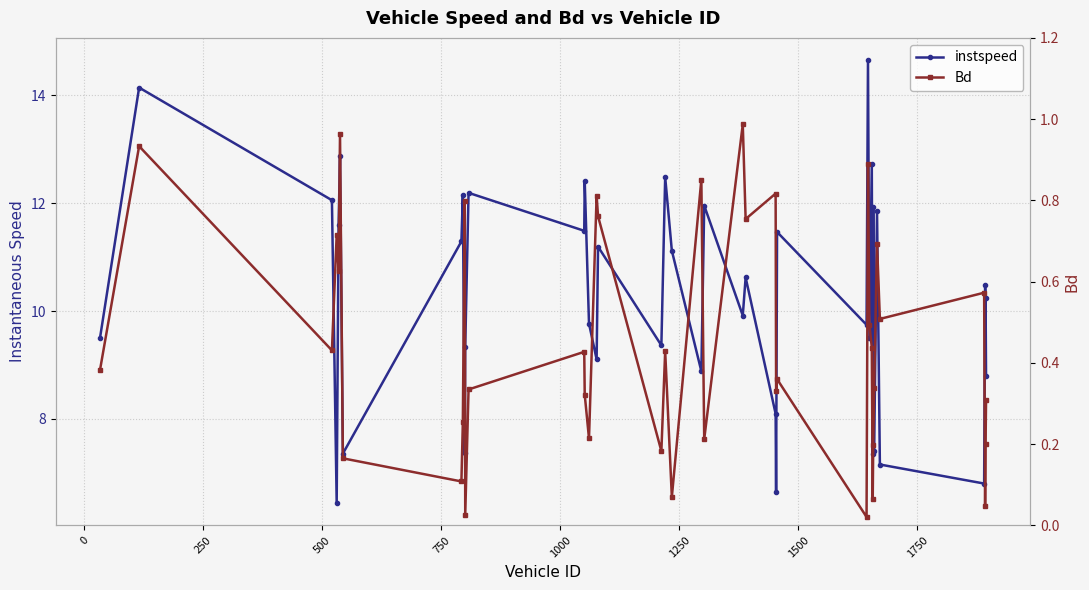

At how many categories does at least one series exceed 2?

40